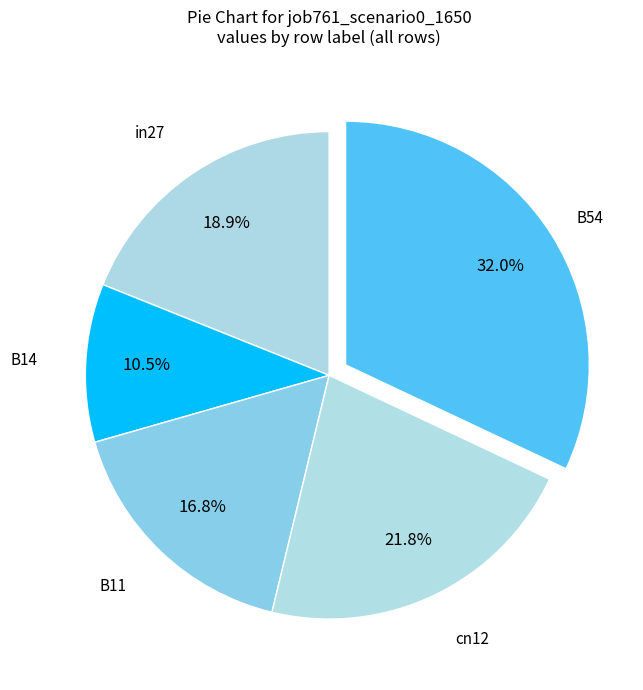

To the nearest percent, what is the difference between the largest and smallest slice percentages?

22%